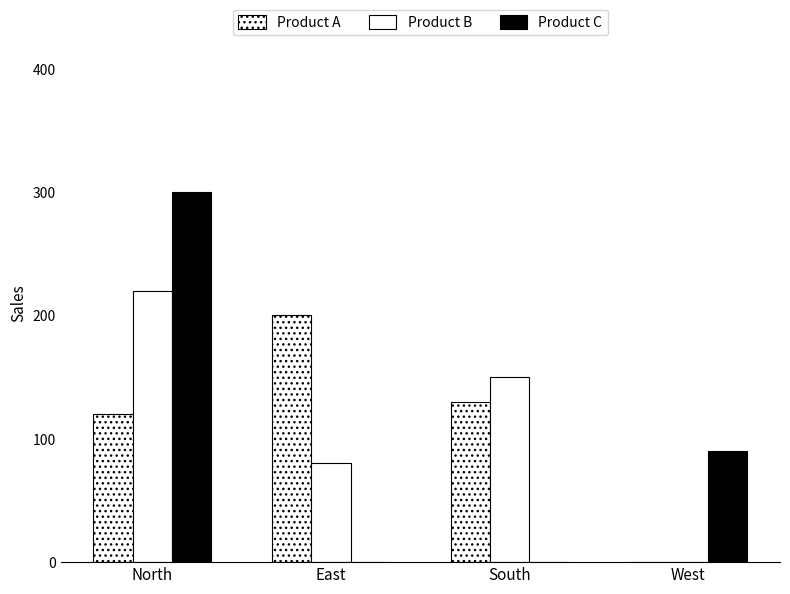

What is the difference between the highest and lowest values at South?

150